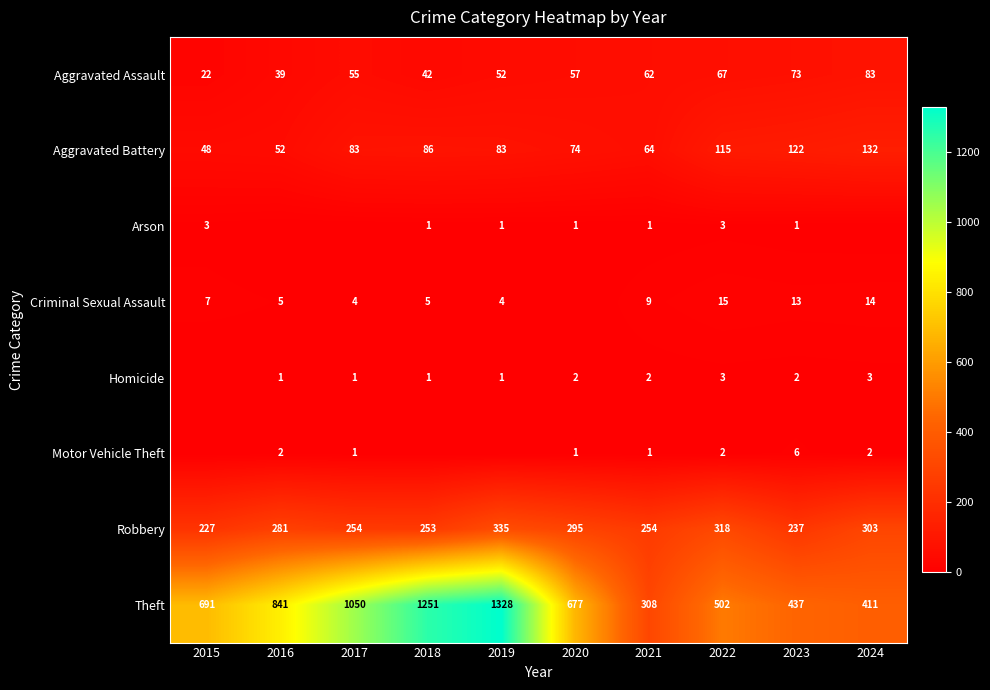

At which category is the sum across all series the highest?

2019